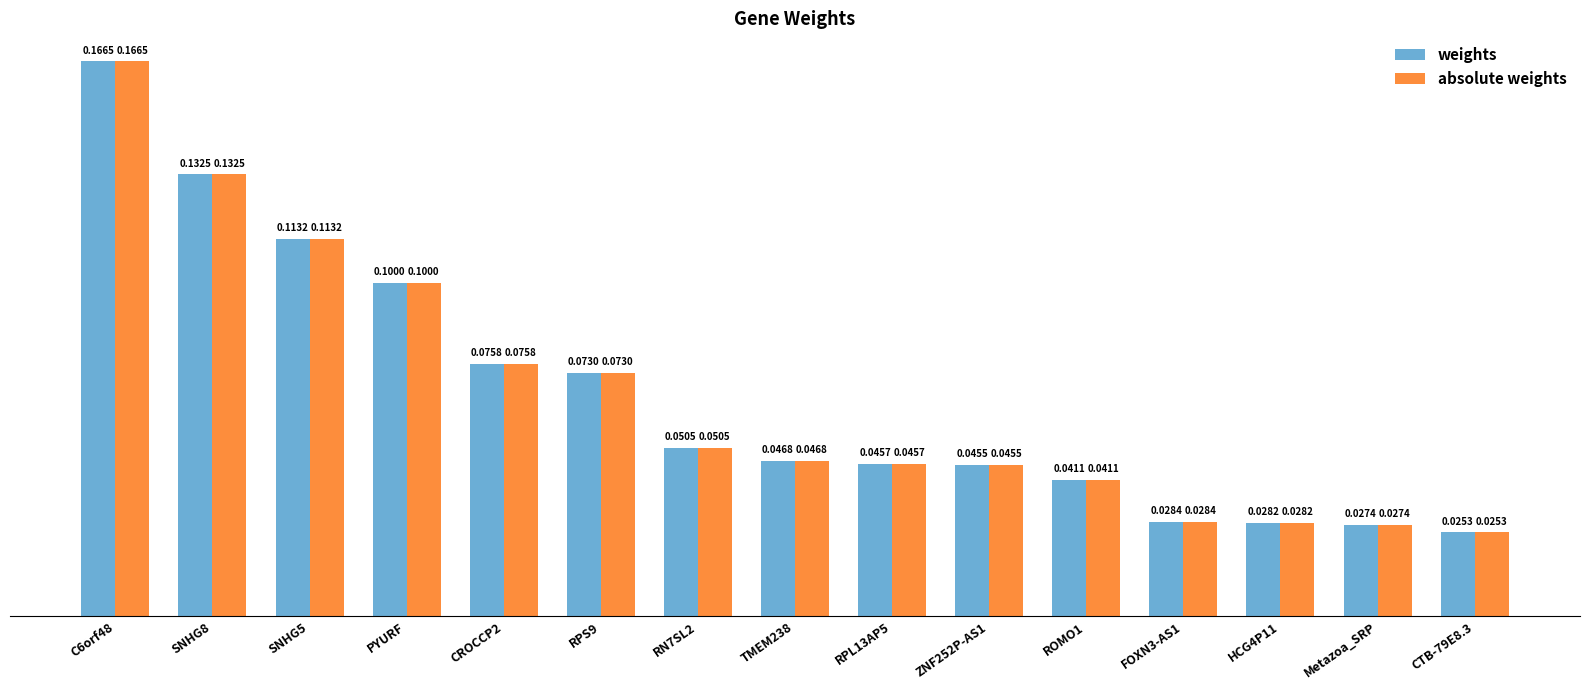

List the labels in order of weights value, smallest first.

CTB-79E8.3, Metazoa_SRP, HCG4P11, FOXN3-AS1, ROMO1, ZNF252P-AS1, RPL13AP5, TMEM238, RN7SL2, RPS9, CROCCP2, PYURF, SNHG5, SNHG8, C6orf48